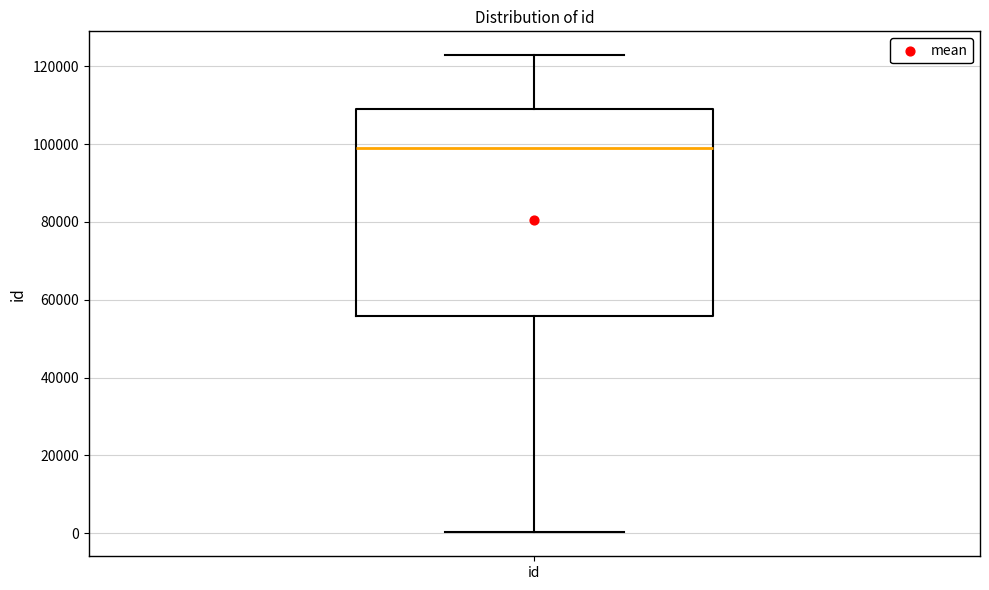

Read this box plot against the y-axis: the position of the median line, the range covered by the box, and the ends of both whiskers. The values are not printed on the chart, so give them approximately, as read against the axis.

median 98000, box 56000 to 110000, whiskers 0 to 122000